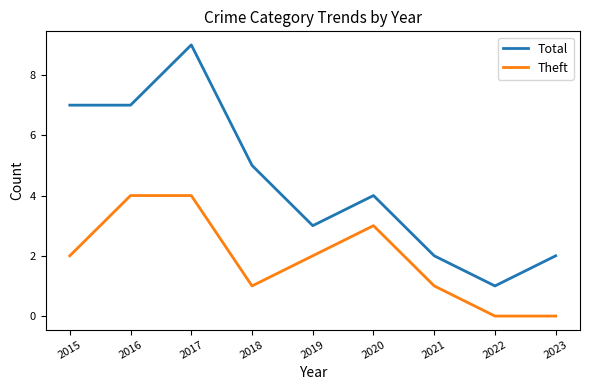

Which label corresponds to the largest value in the chart?

2017